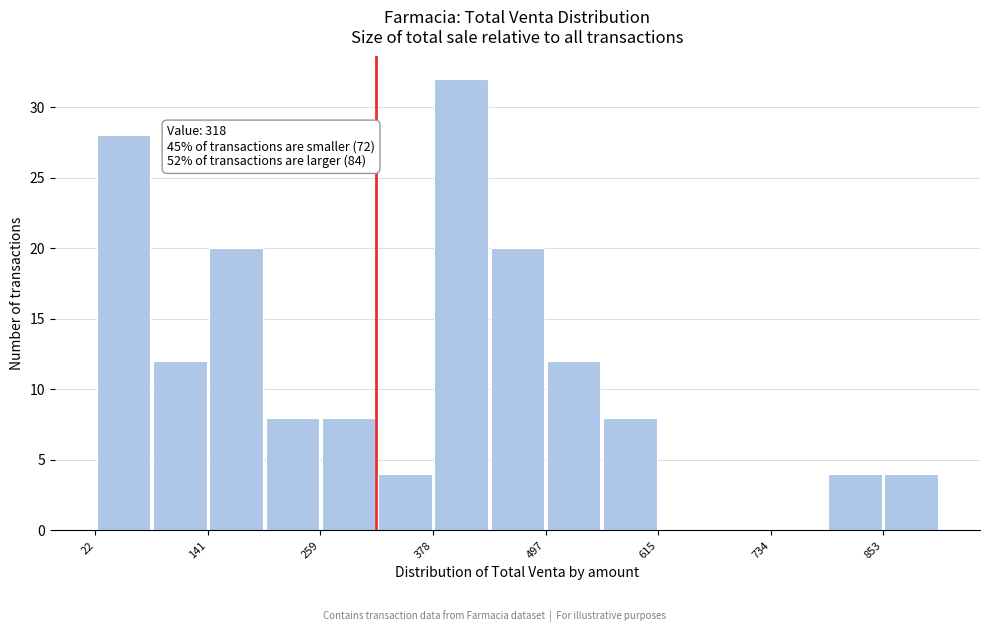

Around what value on the x-axis is the tallest bar? Give the approximate position of its centre, as read against the axis.

400